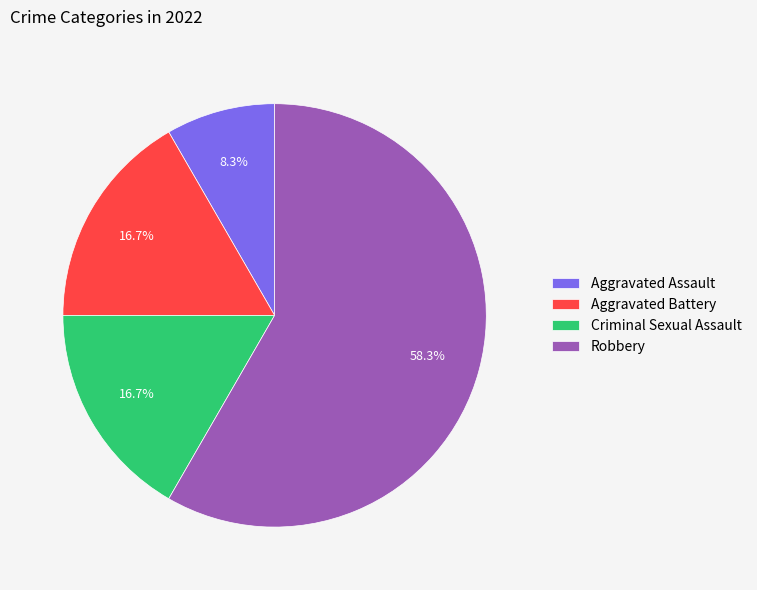

What is the largest slice in the pie chart?

Robbery